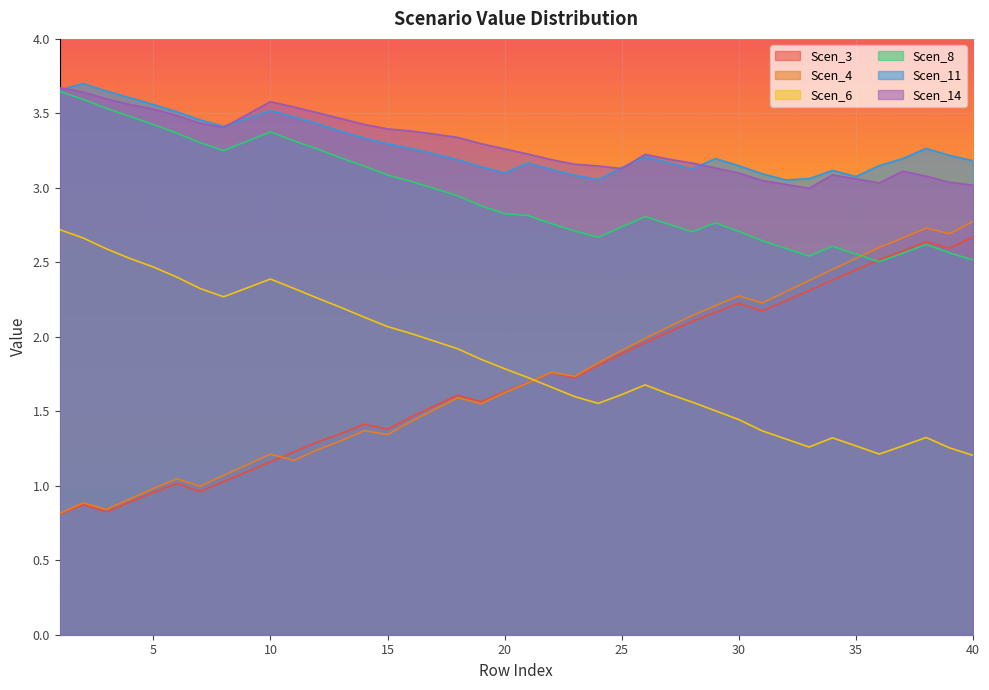

How many interior local peaks does the Scen_3 series have?

7